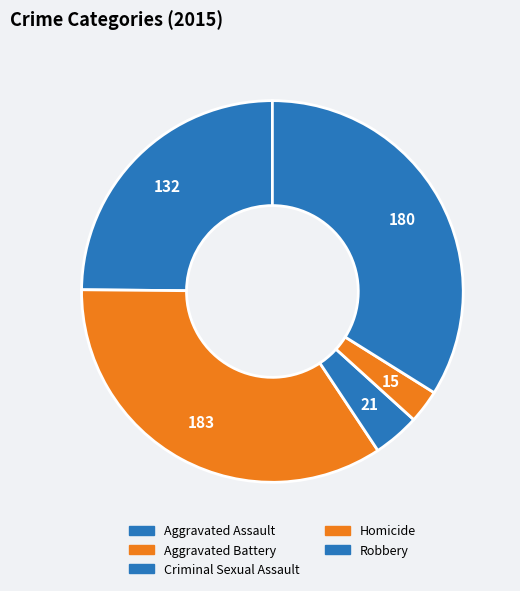

What portion of the pie excludes Criminal Sexual Assault?

96.0%